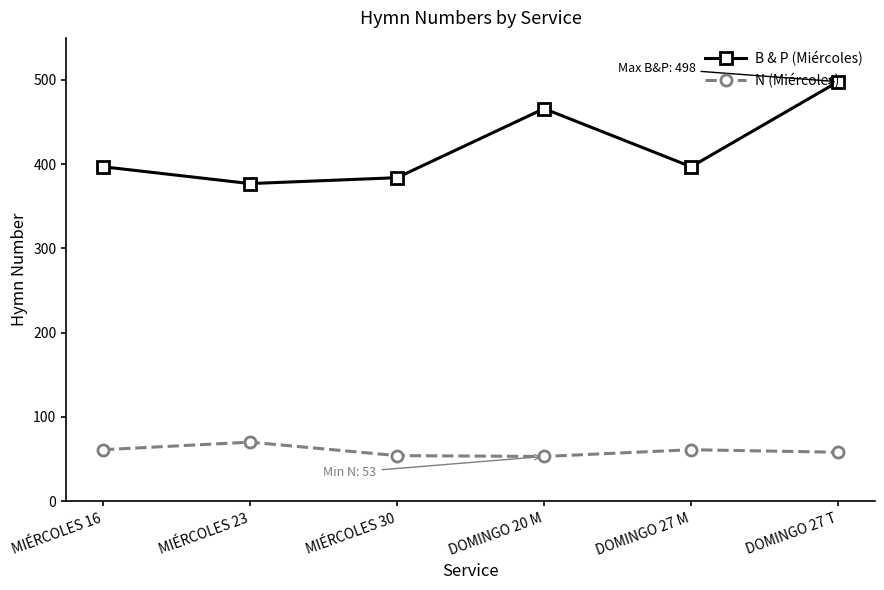

Read the N (Miércoles) value at DOMINGO 27 T, to the nearest 5.

60